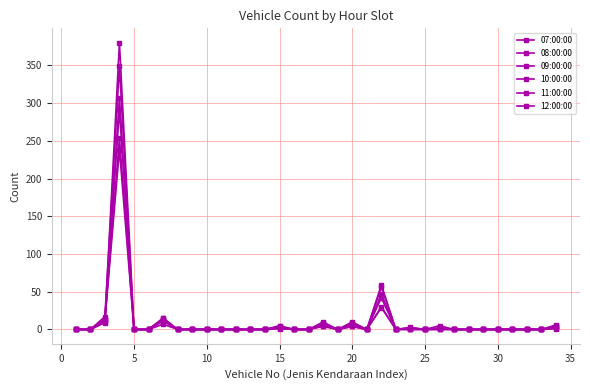

Reading left to right, extract all data points from this chart.

07:00:00: 0	0	9	380	0	0	13	0	0	0	0	0	0	0	1	0	0	5	0	4	0	30	0	3	0	2	0	0	0	0	0	0	0	1
08:00:00: 0	0	12	254	0	0	7	0	0	0	0	0	0	0	2	0	0	5	0	5	0	29	0	1	0	1	0	0	0	0	0	0	0	5
09:00:00: 0	0	17	349	0	0	15	0	0	0	0	0	0	0	2	0	0	8	0	8	0	56	0	0	0	2	0	0	0	0	0	0	0	6
10:00:00: 0	0	14	307	0	0	11	0	0	0	0	0	0	0	5	0	0	10	0	10	0	42	0	0	0	0	0	0	0	0	0	0	0	3
11:00:00: 0	0	10	291	0	0	13	0	0	0	0	0	0	0	3	0	0	7	0	7	0	59	0	1	0	0	0	0	0	0	0	0	0	2
12:00:00: 0	0	12	238	0	0	15	0	0	0	0	0	0	0	4	0	0	4	0	4	0	47	0	2	0	5	0	0	0	0	0	0	0	3